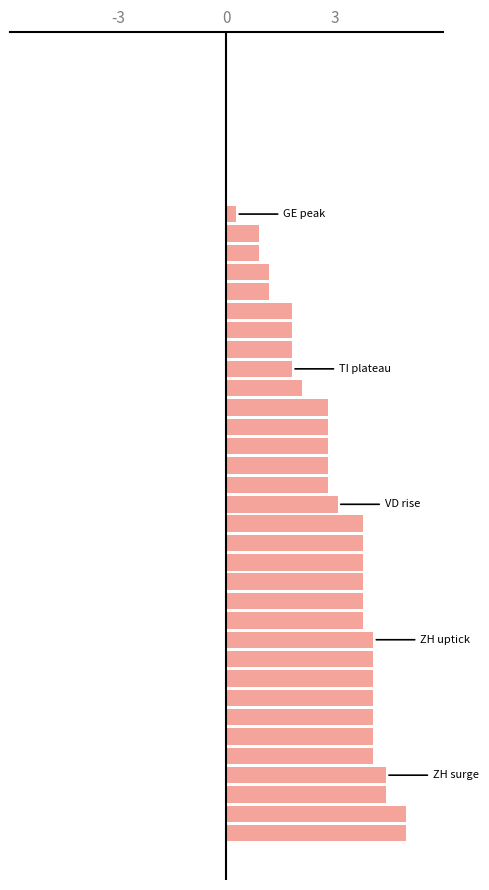

How many data points are above 3?

18